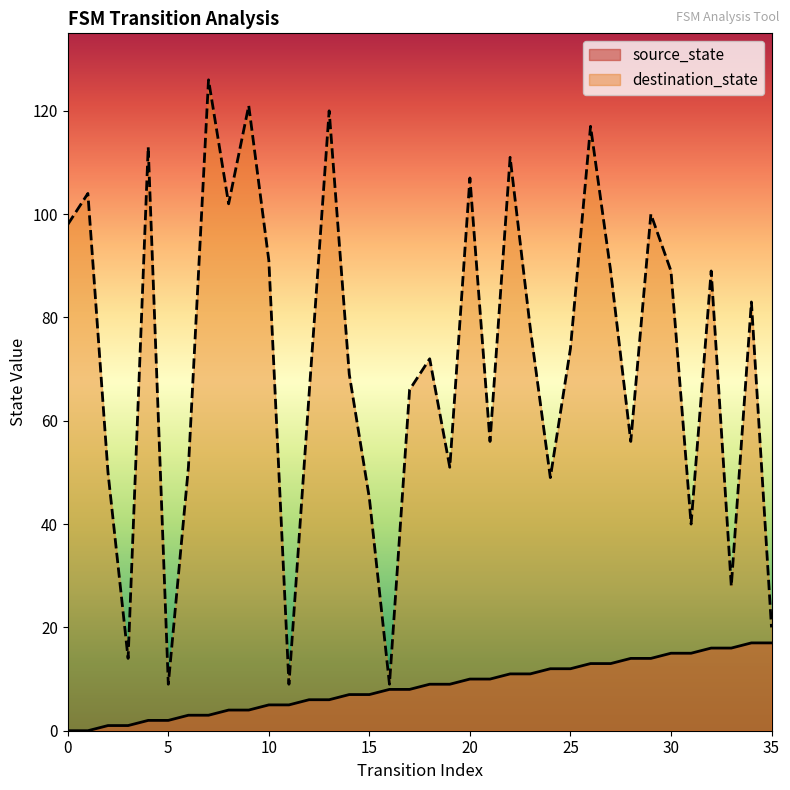

How many interior local peaks does the destination_state series have?

12